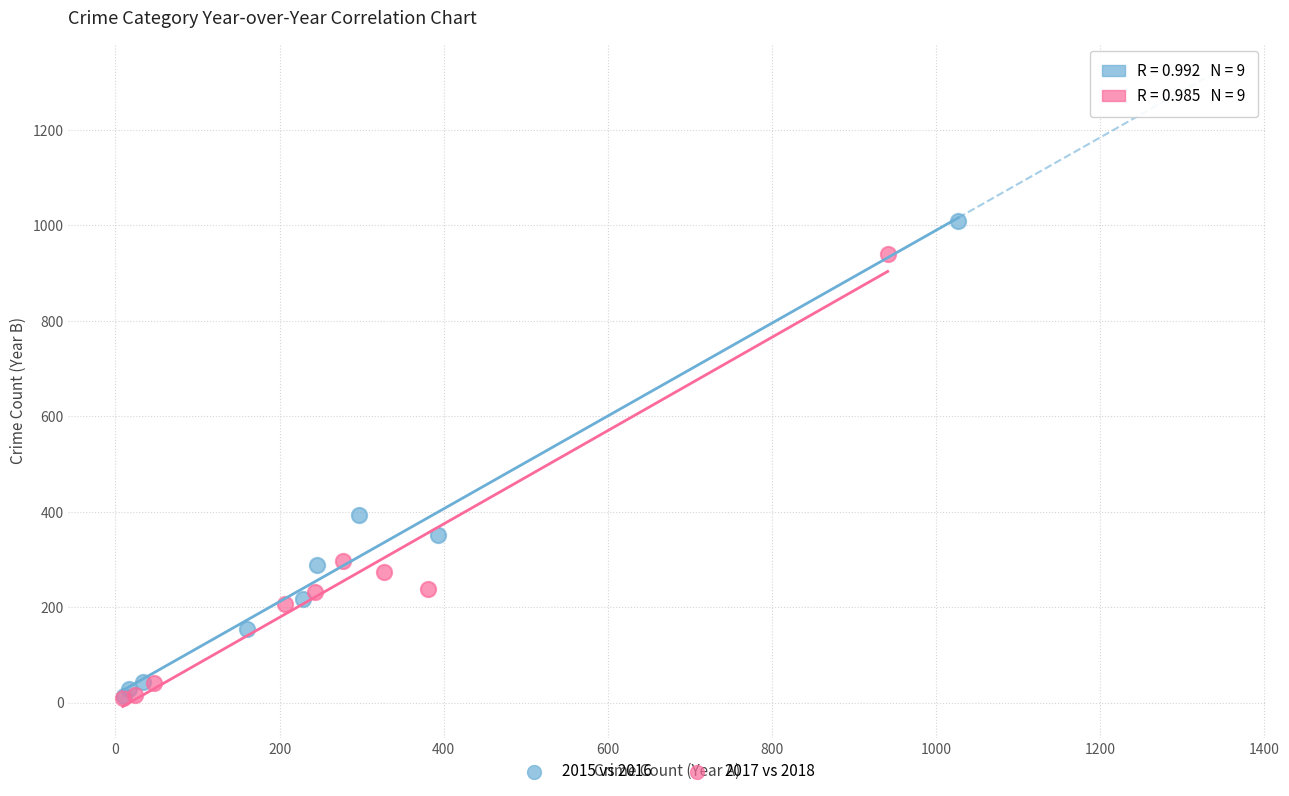

Which series contains the highest Y value?

2015 vs 2016